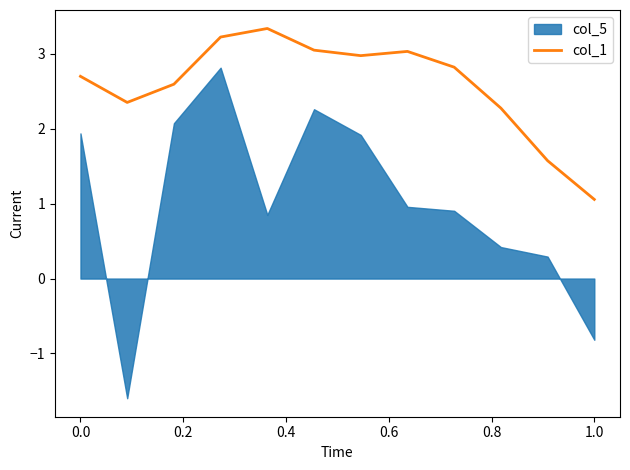

What is the highest value of the col_1 series?

3.3